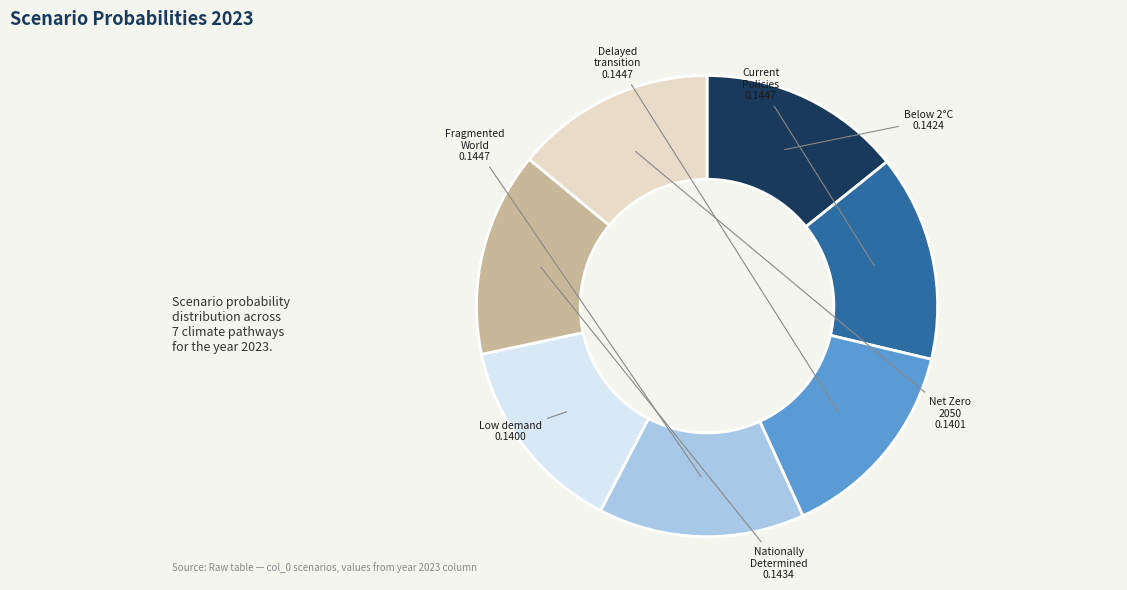

Is there any slice that represents more than half of the pie?

No